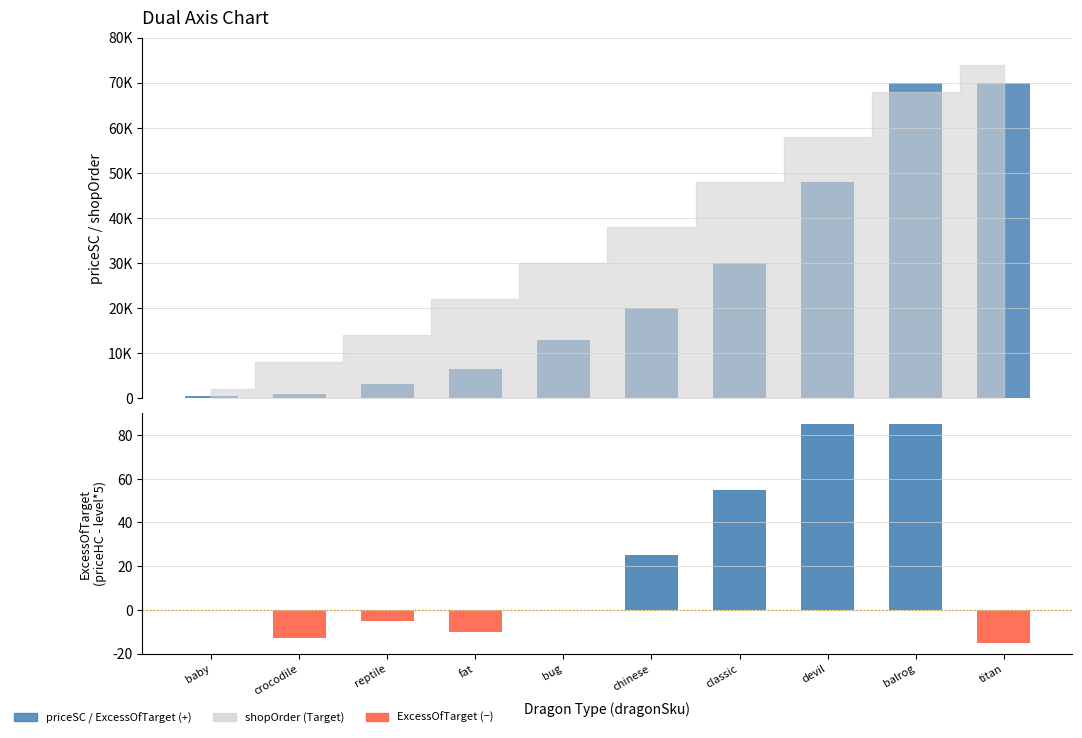

How many bars are there in total?

10